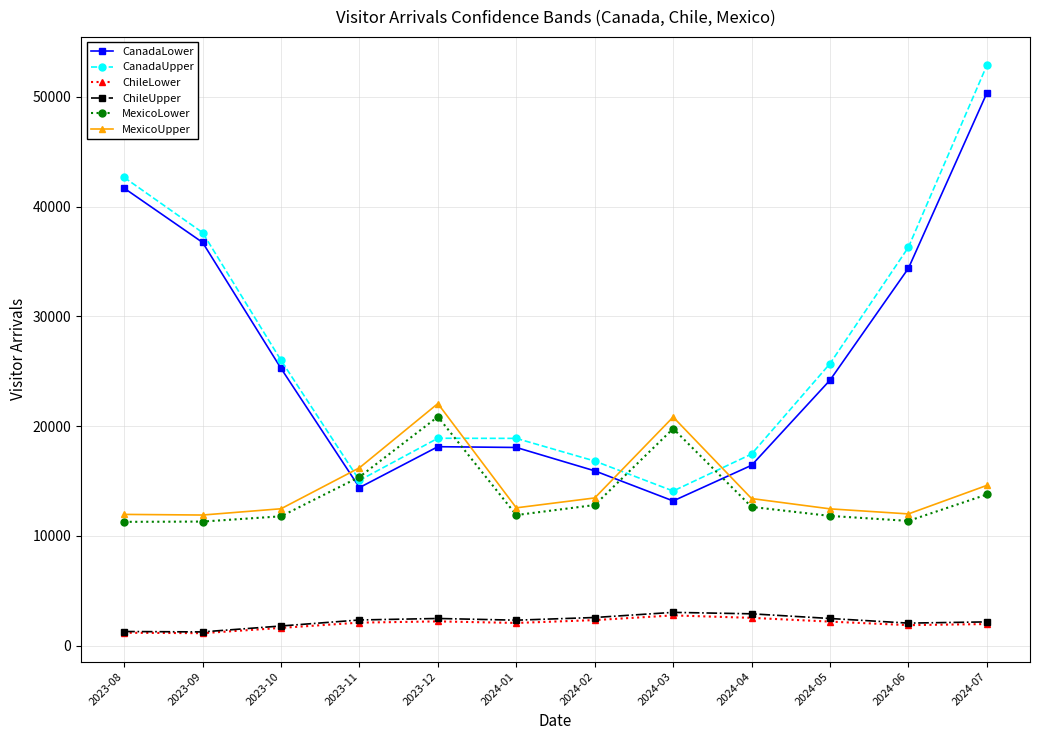

What is the spread (max minus min) of values at 2024-07?

50904